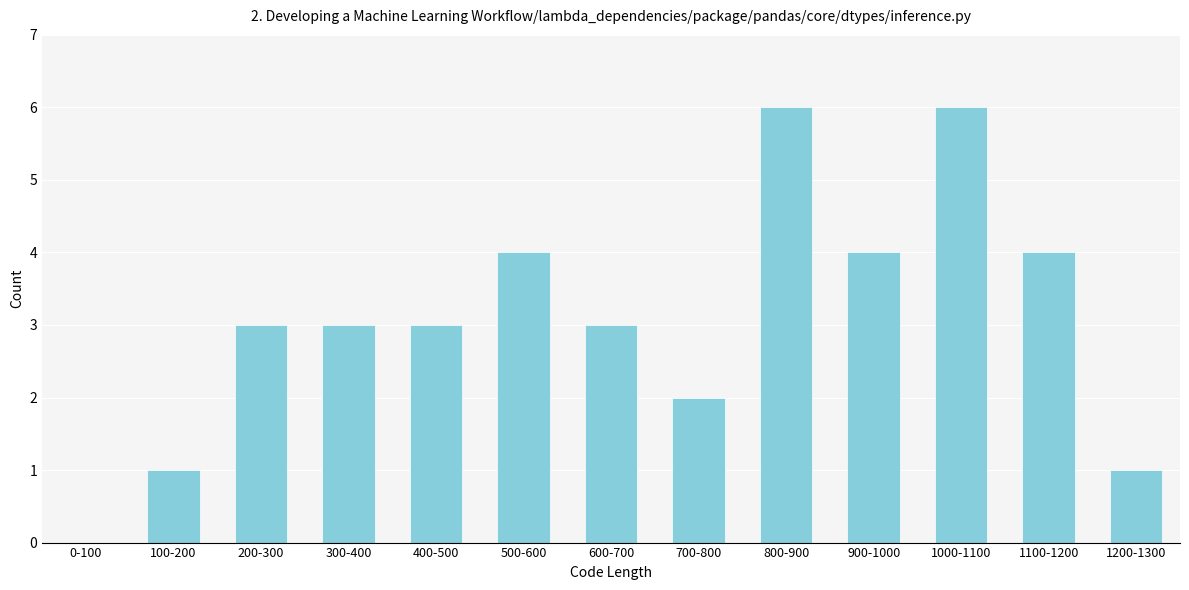

Reading left to right, list all the values displayed in this chart.

0-100=0	100-200=1	200-300=3	300-400=3	400-500=3	500-600=4	600-700=3	700-800=2	800-900=6	900-1000=4	1000-1100=6	1100-1200=4	1200-1300=1